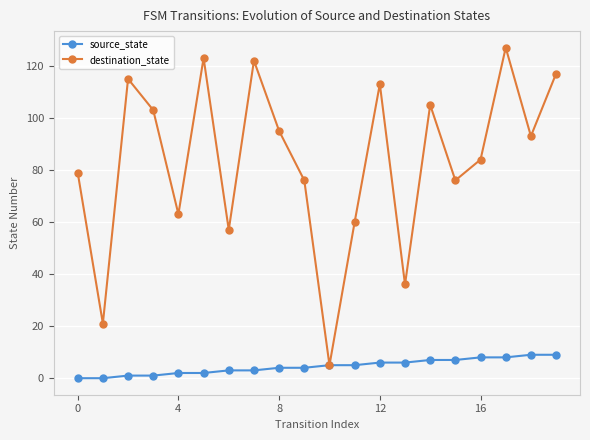

What is the sum of all destination_state values?

1670